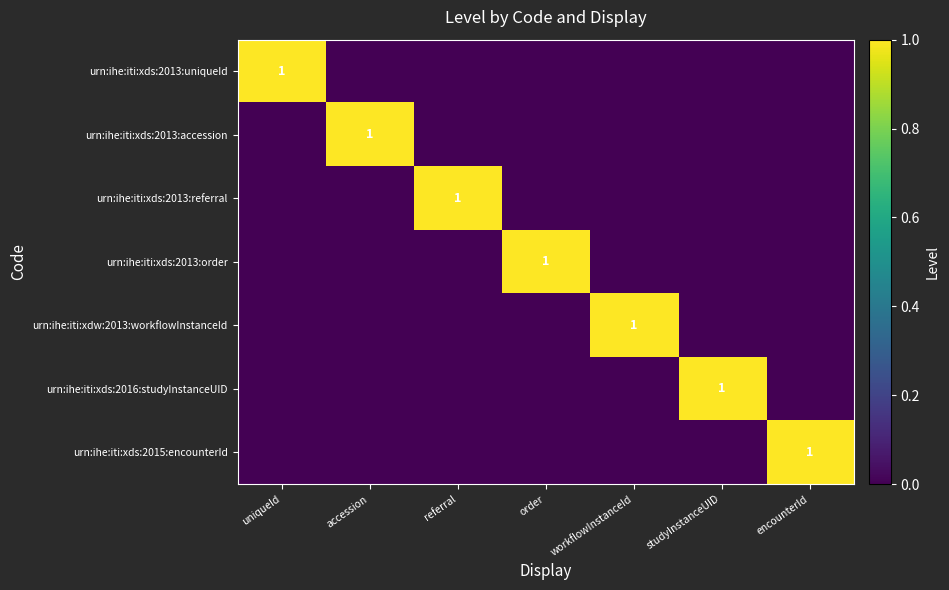

What is the difference between the maximum and minimum values in the urn:ihe:iti:xds:2013:referral series?

1